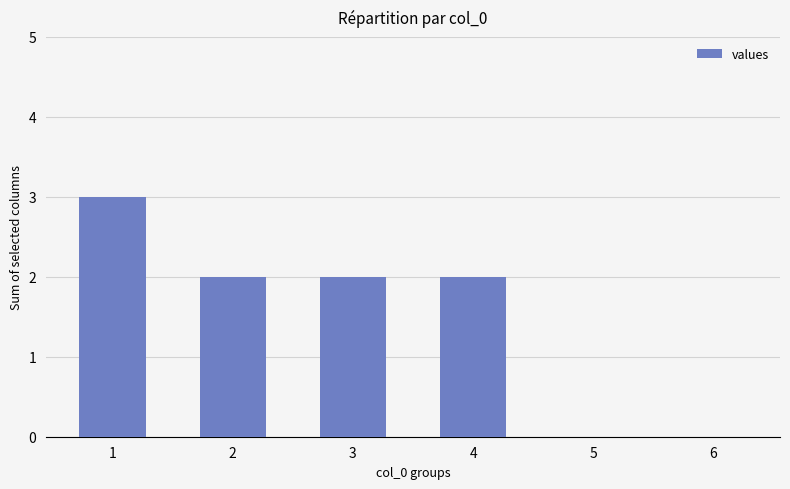

Reading left to right, what are all the values shown in this chart?

3	2	2	2	0	0